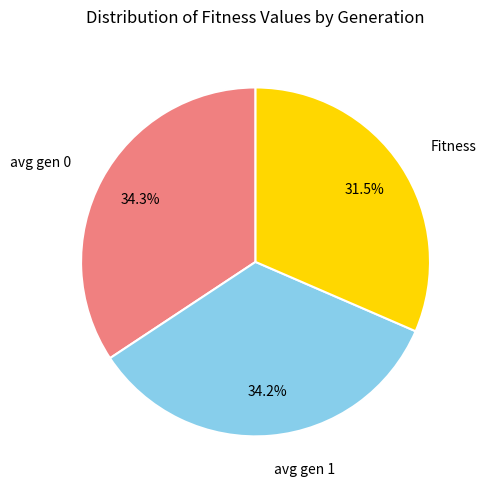

To the nearest percent, what is the difference between the largest and smallest slice percentages?

3%